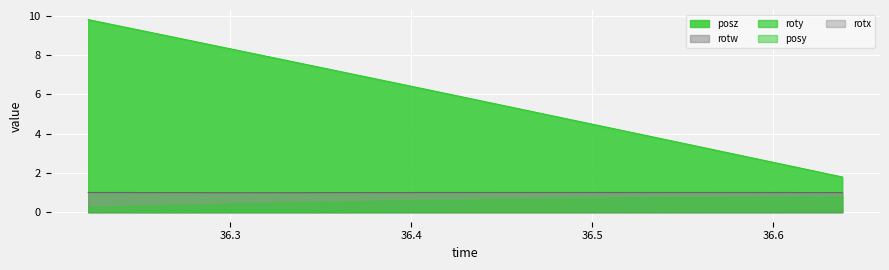

What are all the series names shown in the legend?

posy, posz, rotx, roty, rotw